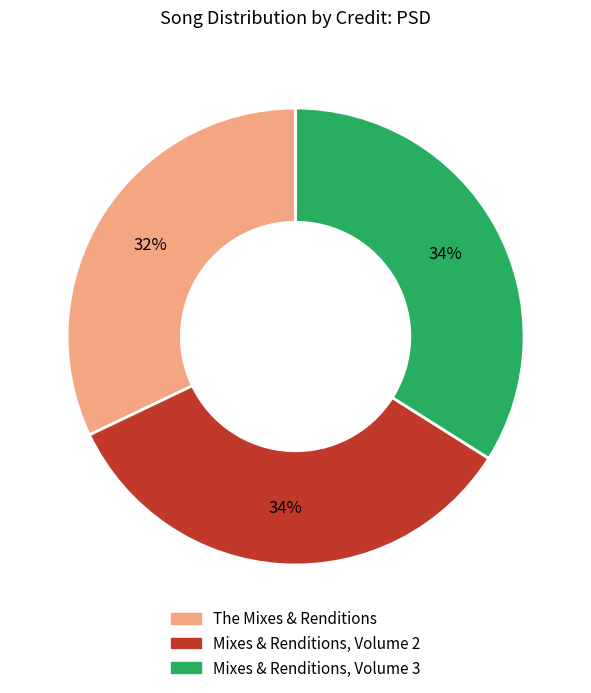

Combined, do The Mixes & Renditions and Mixes & Renditions, Volume 3 account for over 50%?

Yes